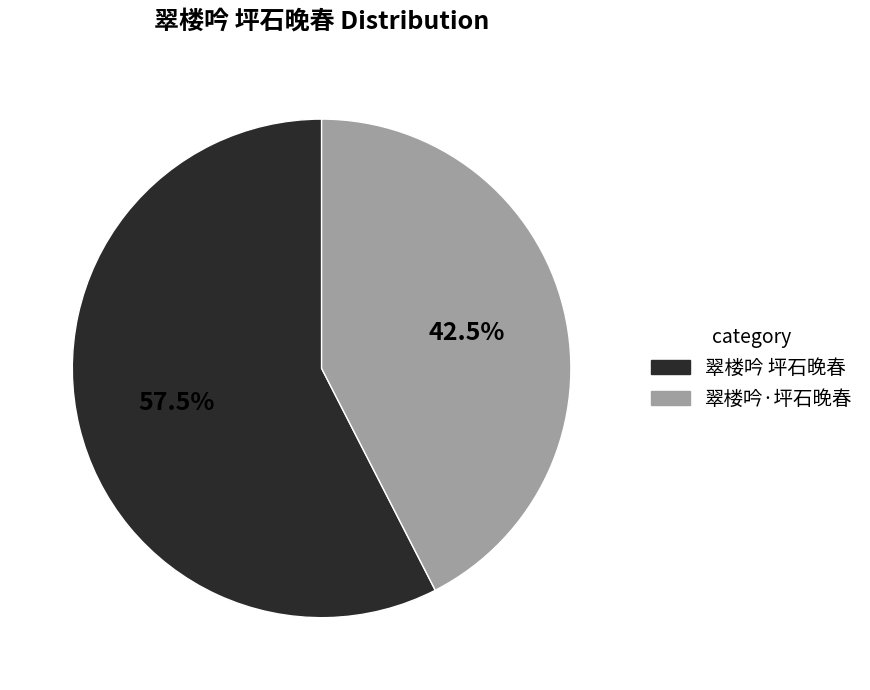

Combined, do 翠楼吟·坪石晚春 and 翠楼吟 坪石晚春 account for over 50%?

Yes